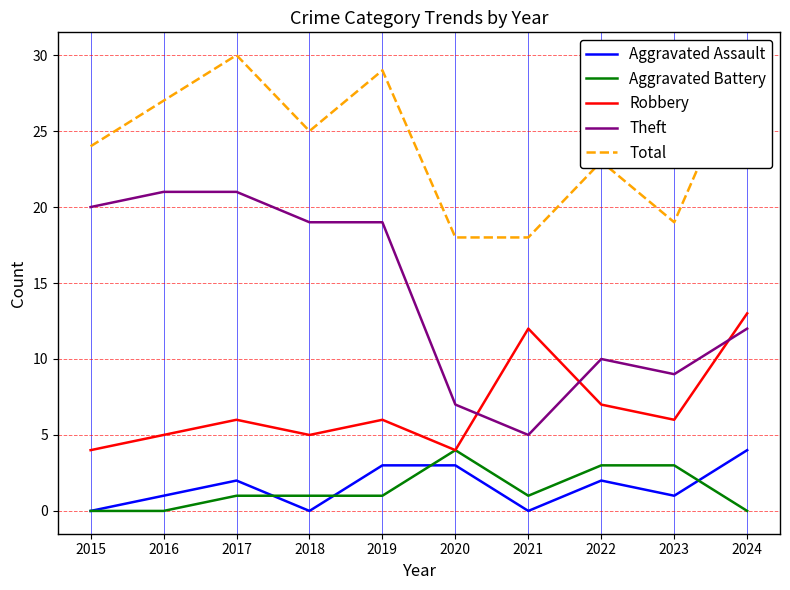

What is the difference between the highest and lowest values at 2017?

29